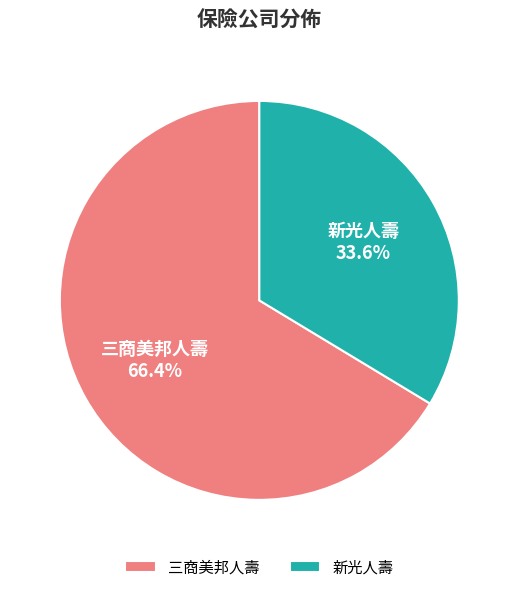

How many slices are in this pie chart?

2